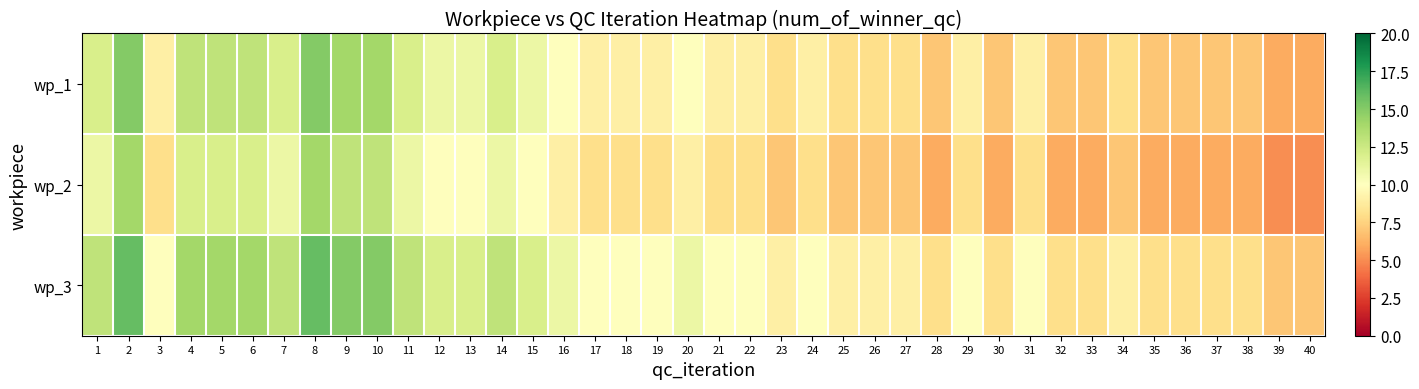

List the series in order of their overall mean, highest first.

wp_3, wp_1, wp_2